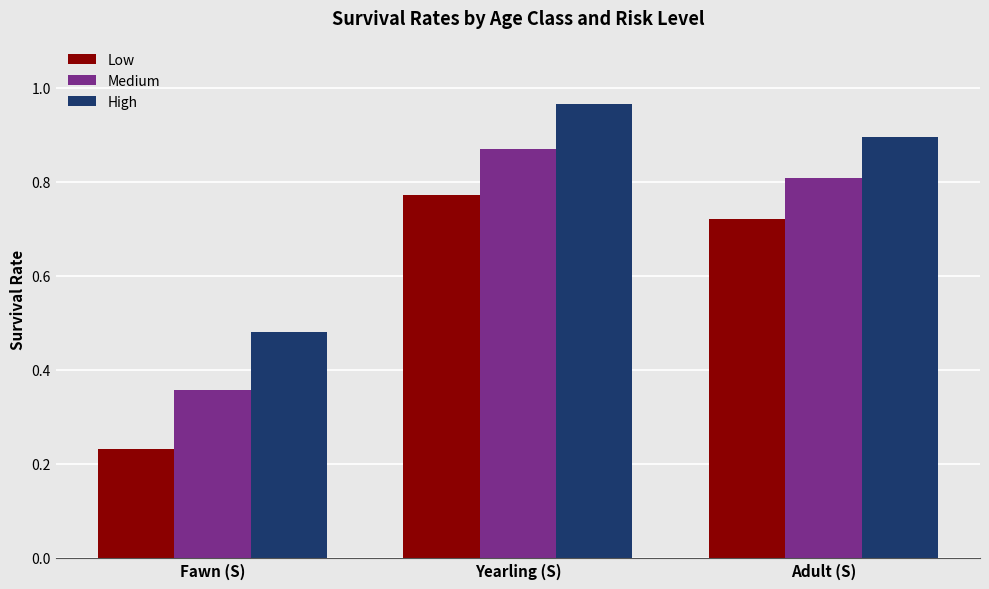

At which category is the sum across all series the highest?

Yearling (S)